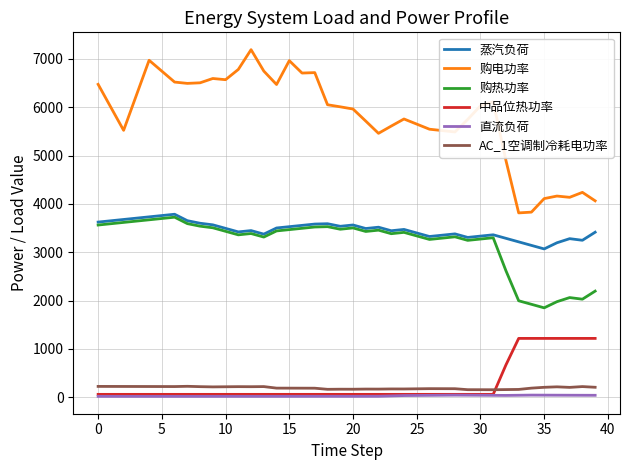

Which series has the largest range (max minus min)?

购电功率